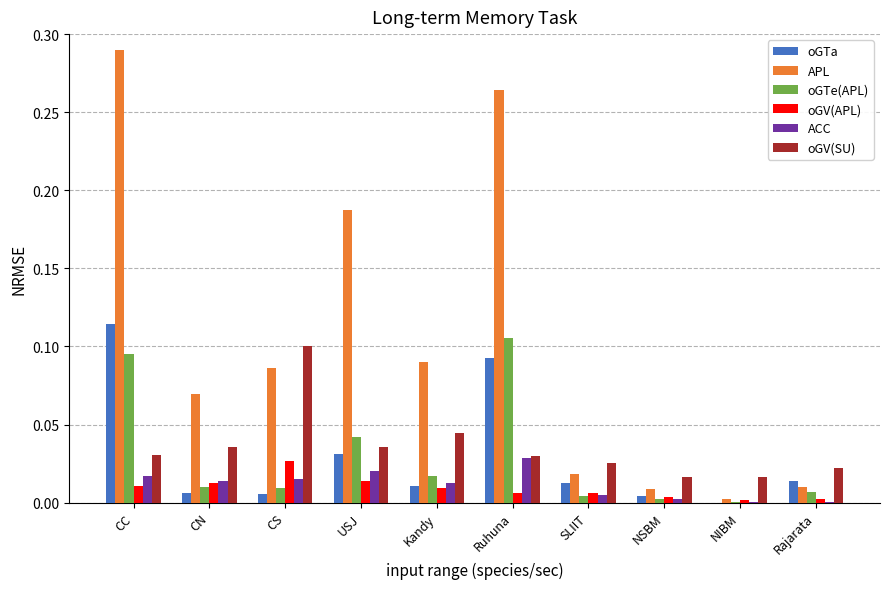

Are the bars grouped side by side (vs. stacked)?

Yes